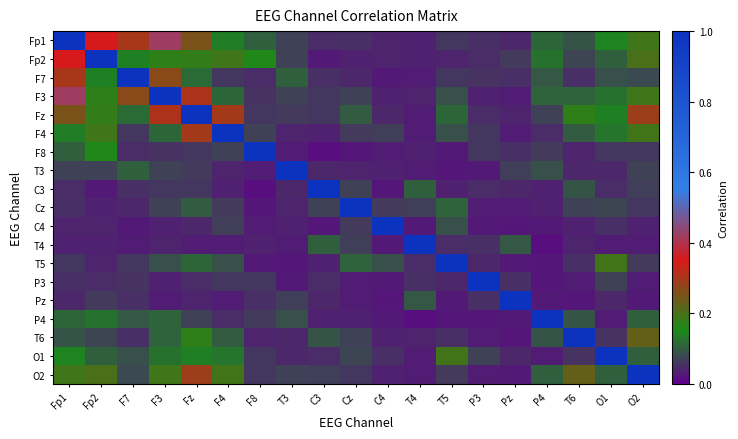

Count the number of categories in the chart.

19